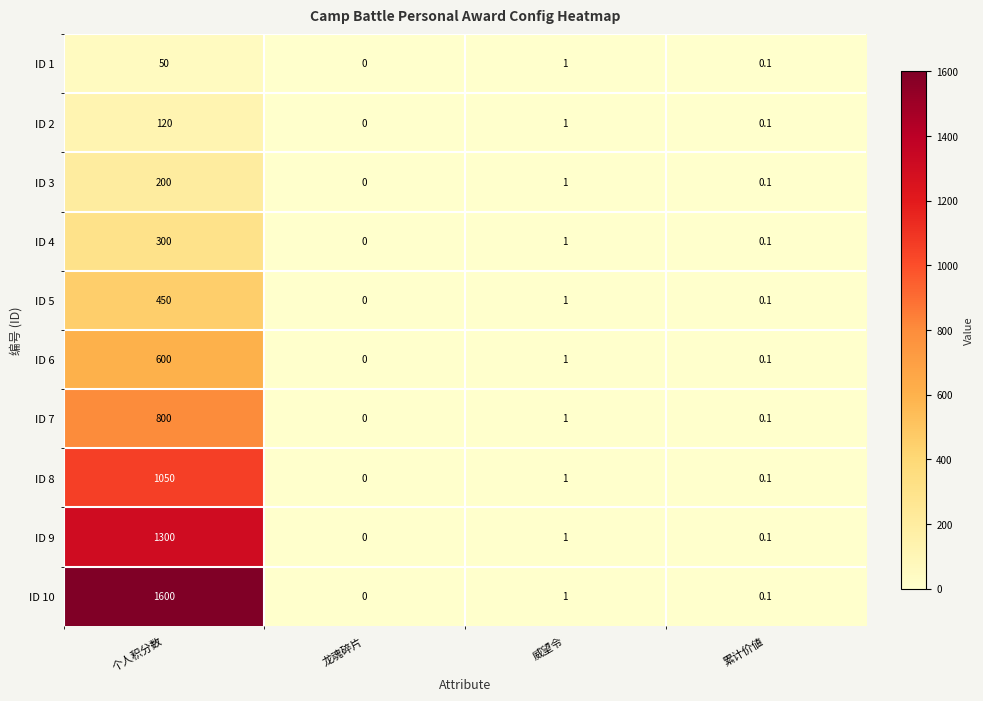

Which series has the widest spread of values?

ID 10